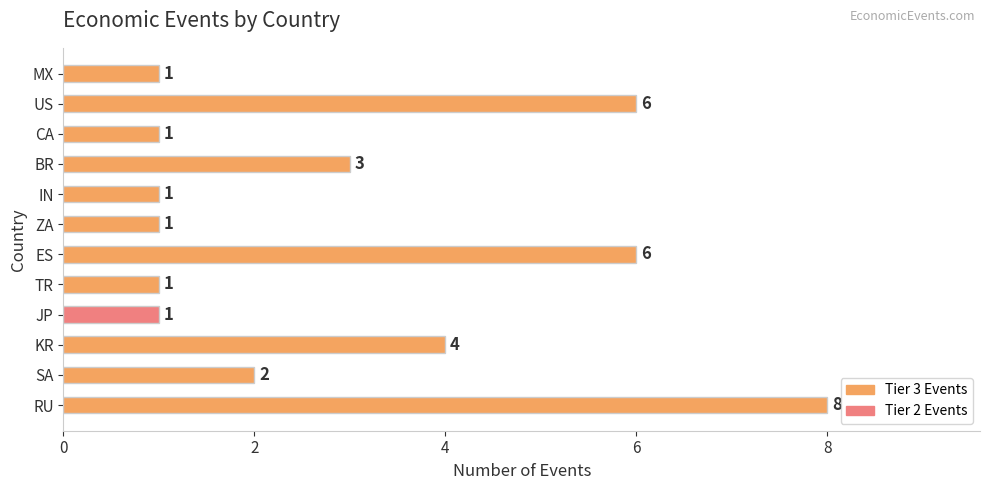

Count the number of categories in the chart.

12